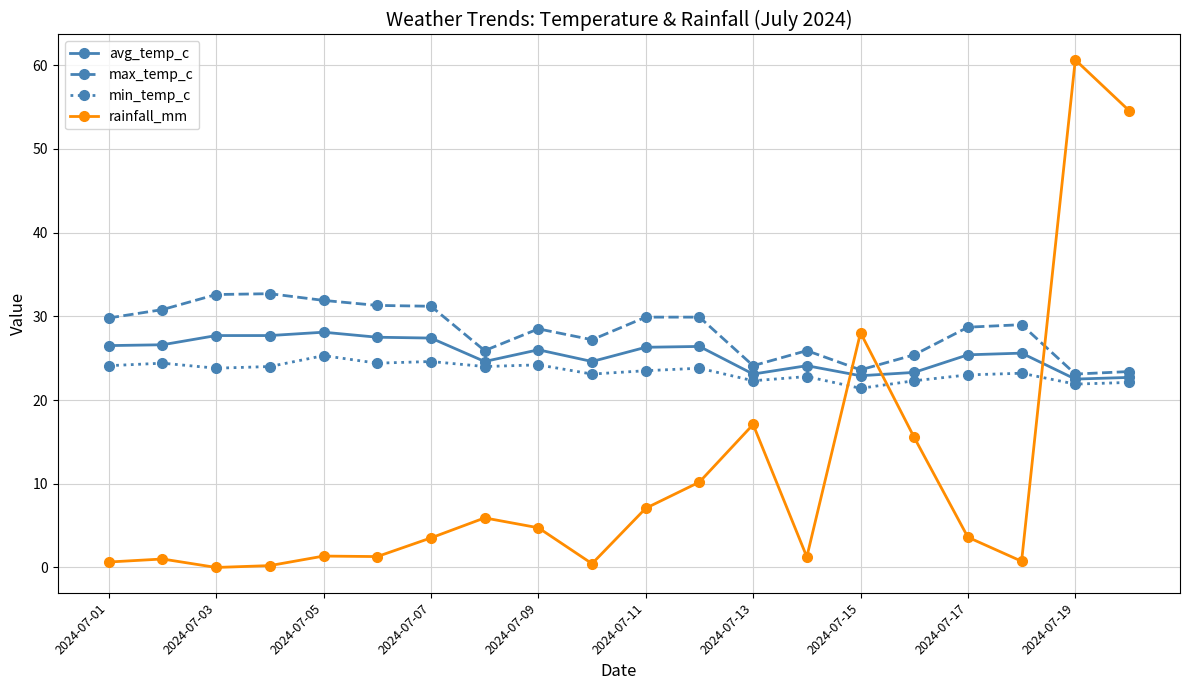

What is the lowest value of the max_temp_c series?

23.1